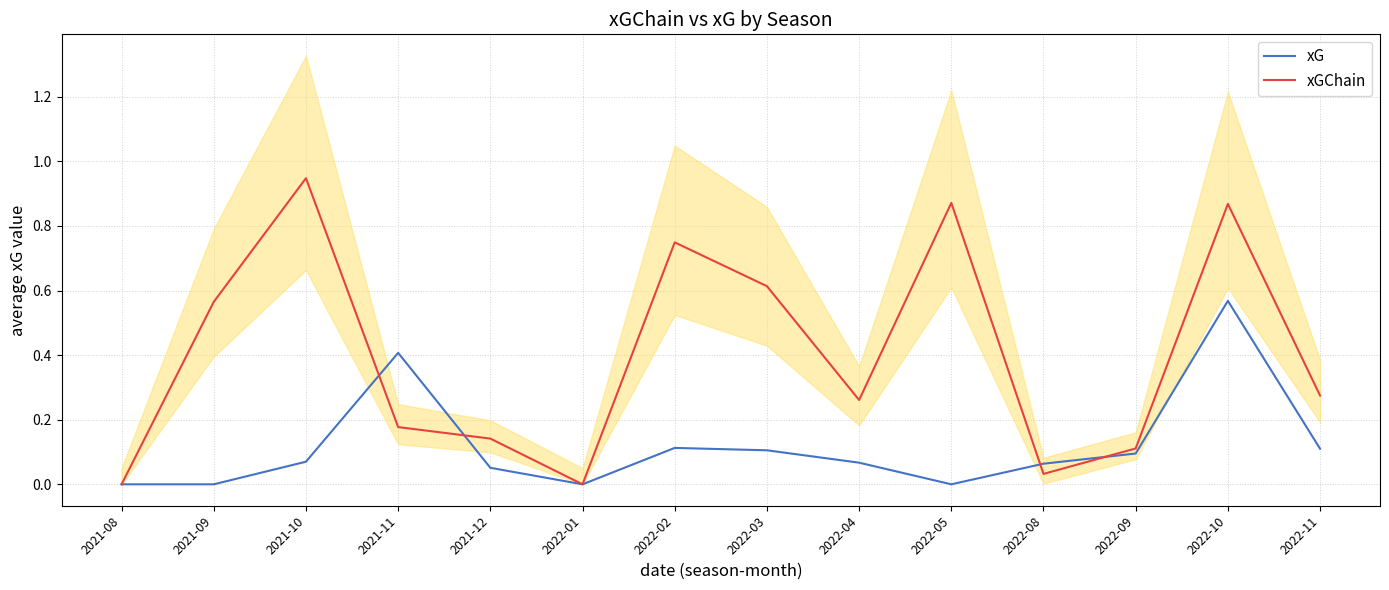

Which series has the largest total across all categories?

xGChain